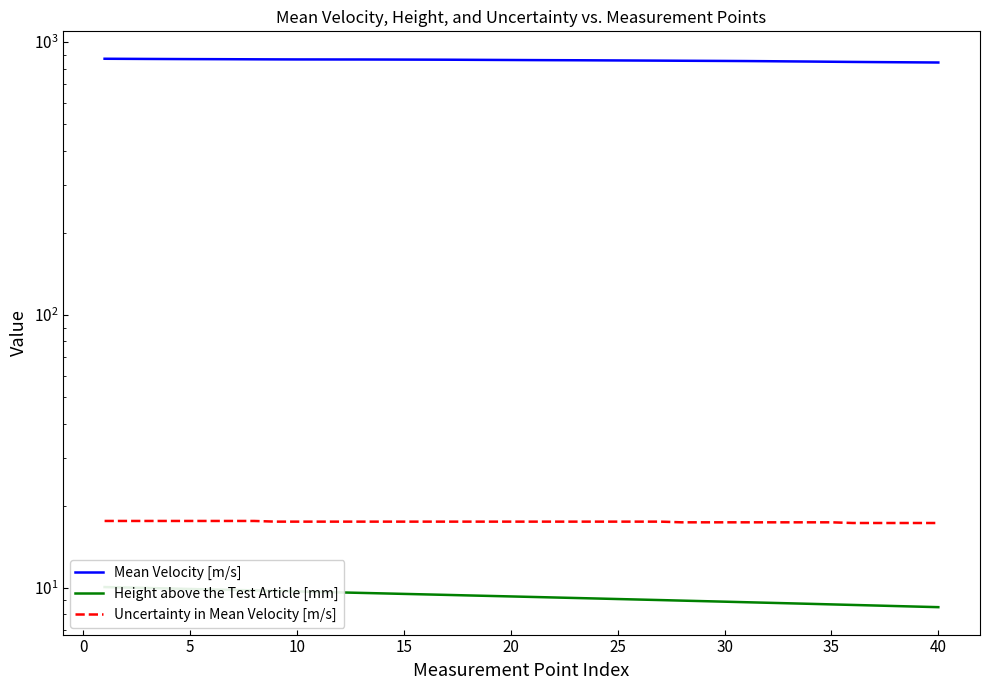

What is the average value of the Uncertainty in Mean Velocity [m/s] series?

17.5